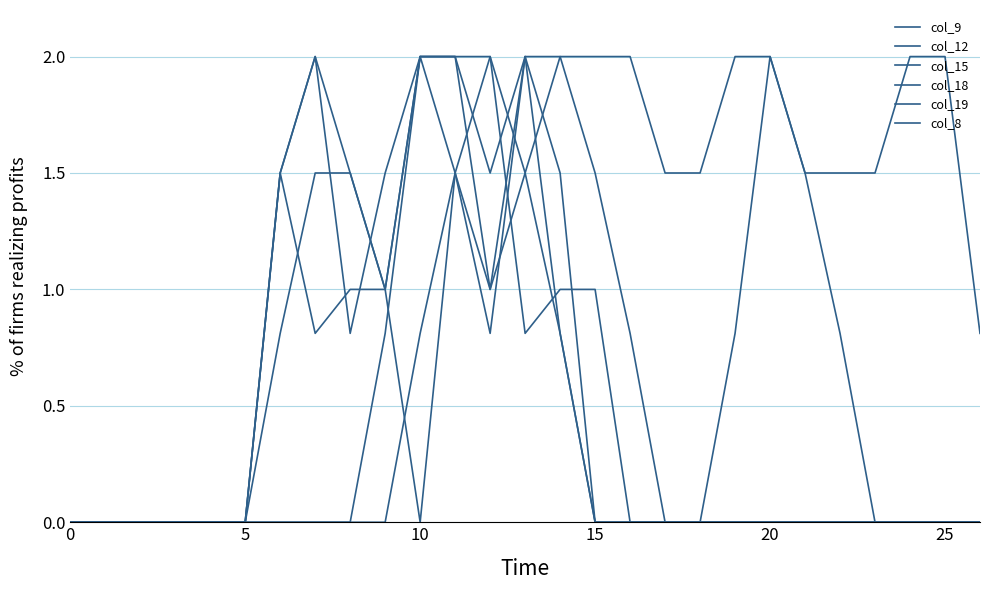

How many lines are shown in the chart?

6